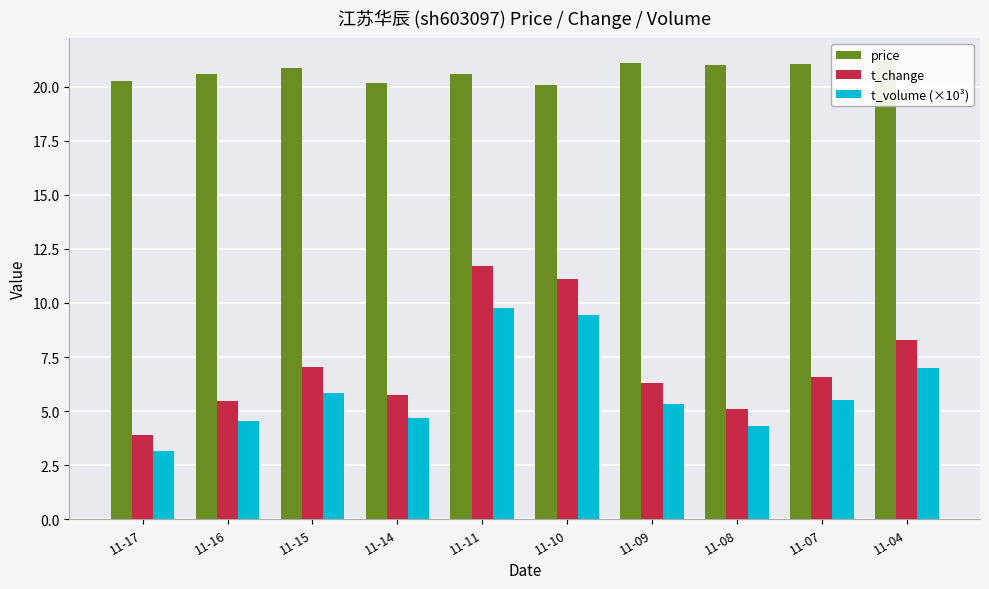

What is the value of the t_volume (×10³) bar at the 5th from the left?

9.8